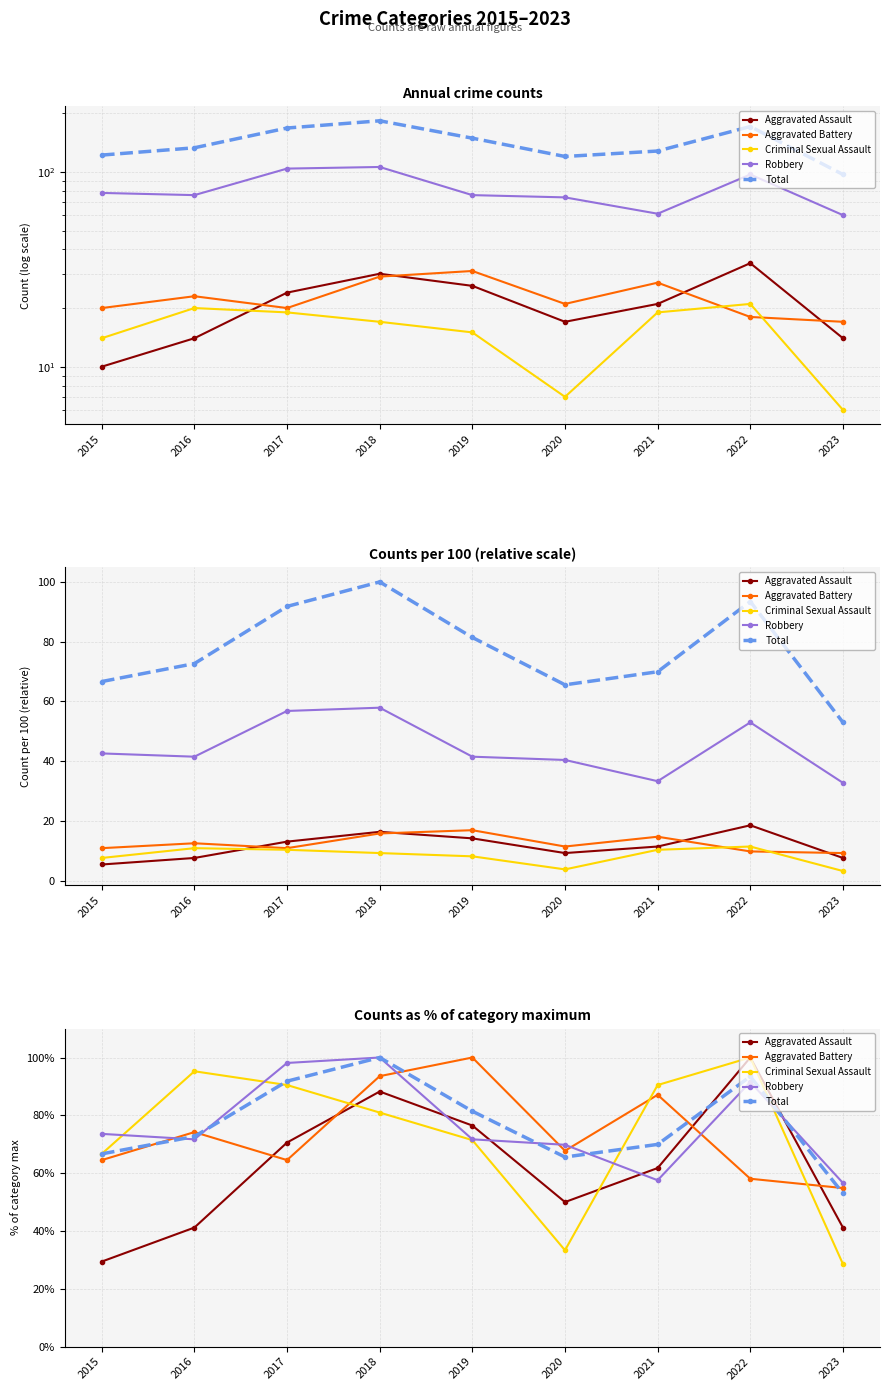

What is the approximate value of Aggravated Assault at 2019?

76.5